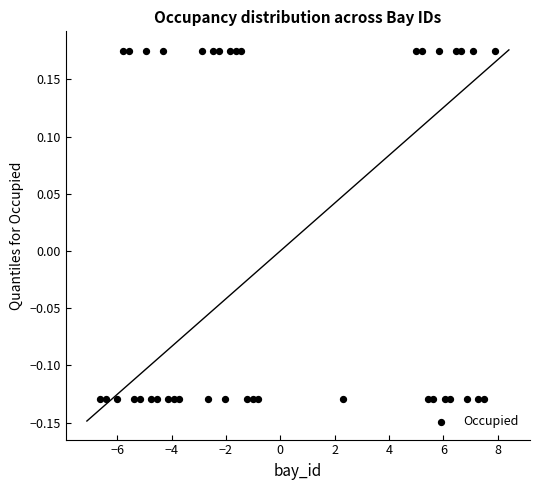

What is the range of Y values (max minus min)?

0.3